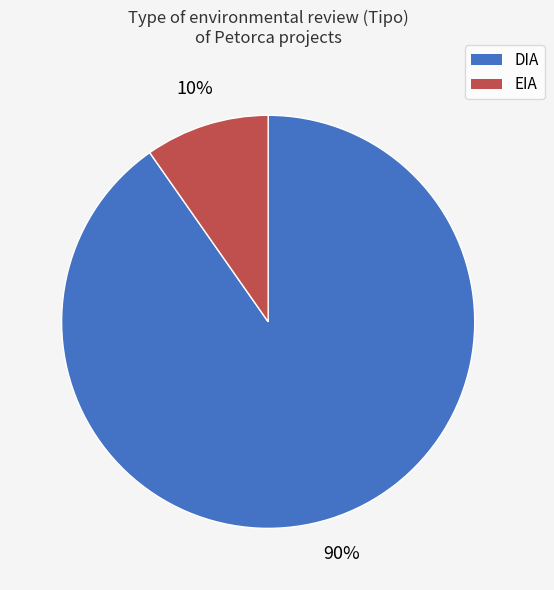

What percentage is the EIA slice, to the nearest percent?

10%